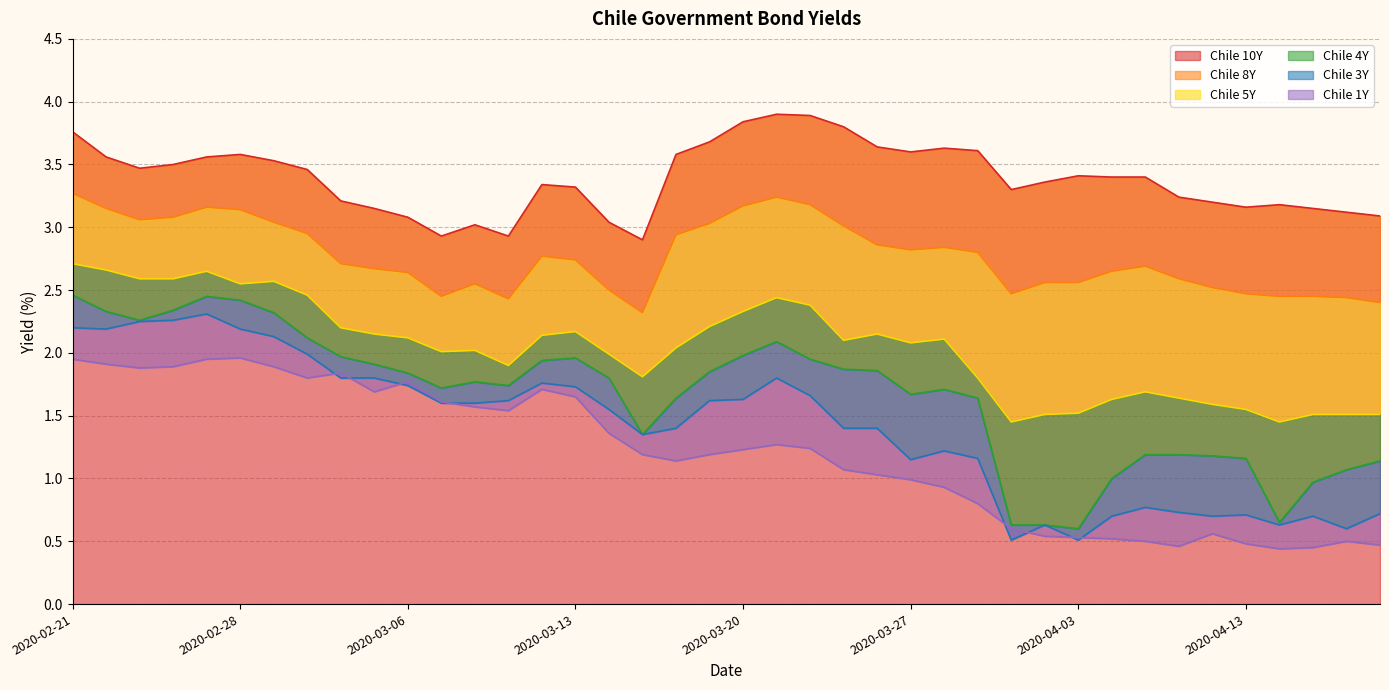

Rank the categories by Chile 3Y value from highest to lowest.

2020-02-27, 2020-02-26, 2020-02-25, 2020-02-21, 2020-02-24, 2020-02-28, 2020-03-02, 2020-03-03, 2020-03-04, 2020-03-05, 2020-03-23, 2020-03-12, 2020-03-06, 2020-03-13, 2020-03-24, 2020-03-20, 2020-03-11, 2020-03-19, 2020-03-09, 2020-03-10, 2020-03-16, 2020-03-18, 2020-03-25, 2020-03-26, 2020-03-17, 2020-03-30, 2020-03-31, 2020-03-27, 2020-04-07, 2020-04-08, 2020-04-17, 2020-04-13, 2020-04-06, 2020-04-09, 2020-04-15, 2020-04-02, 2020-04-14, 2020-04-16, 2020-04-01, 2020-04-03